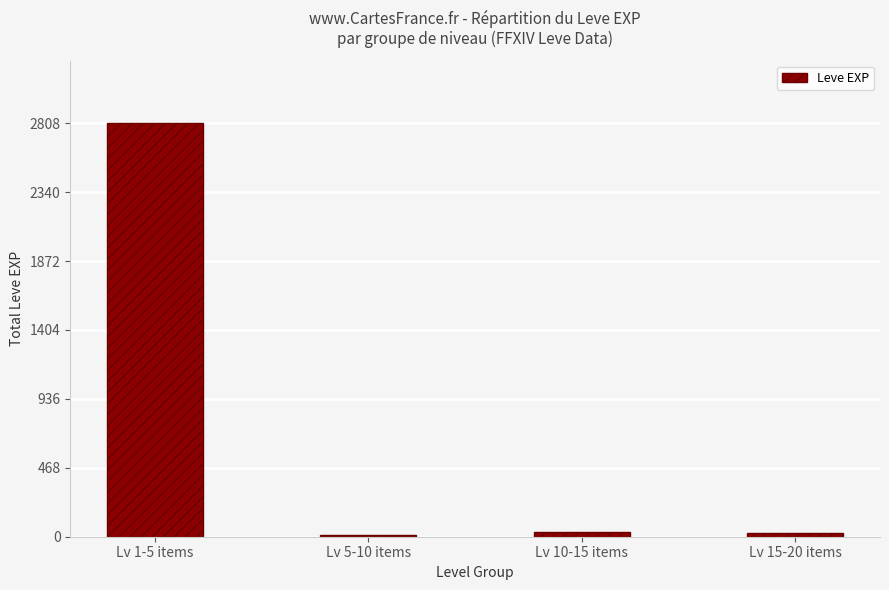

What is the difference between the second highest and minimum values?

18